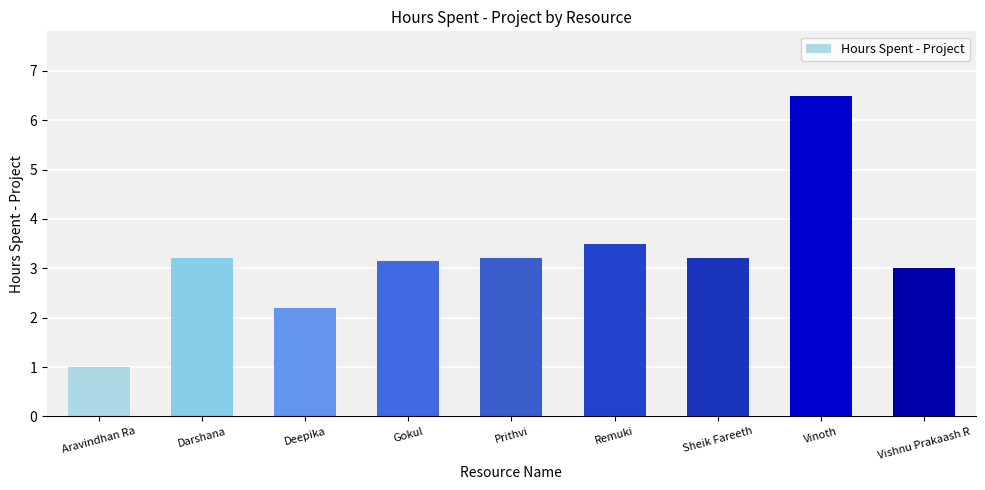

What is the difference between the second highest and minimum values?

2.5